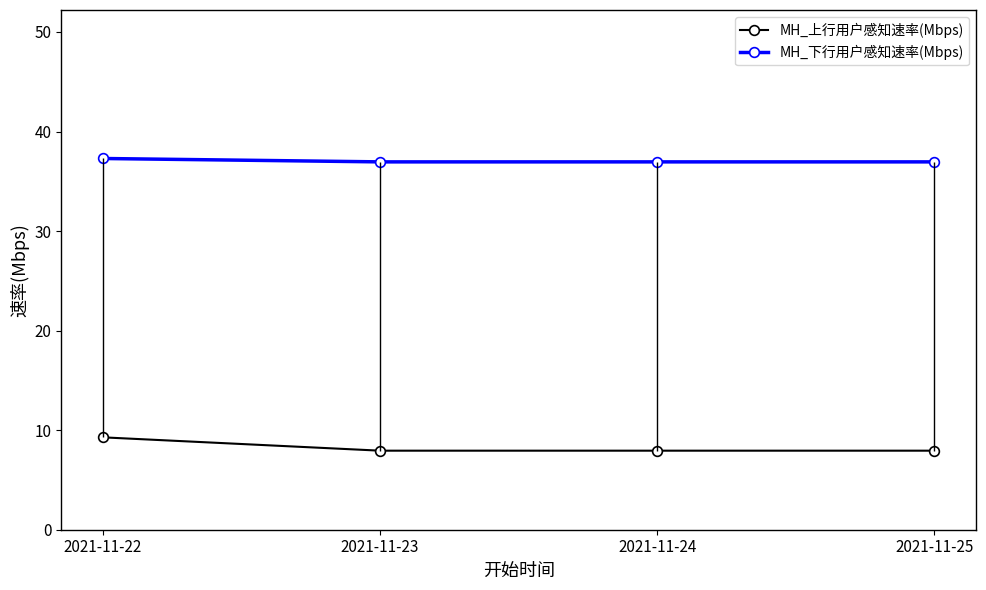

Rank the series by their maximum value, from highest to lowest.

MH_下行用户感知速率(Mbps), MH_上行用户感知速率(Mbps)